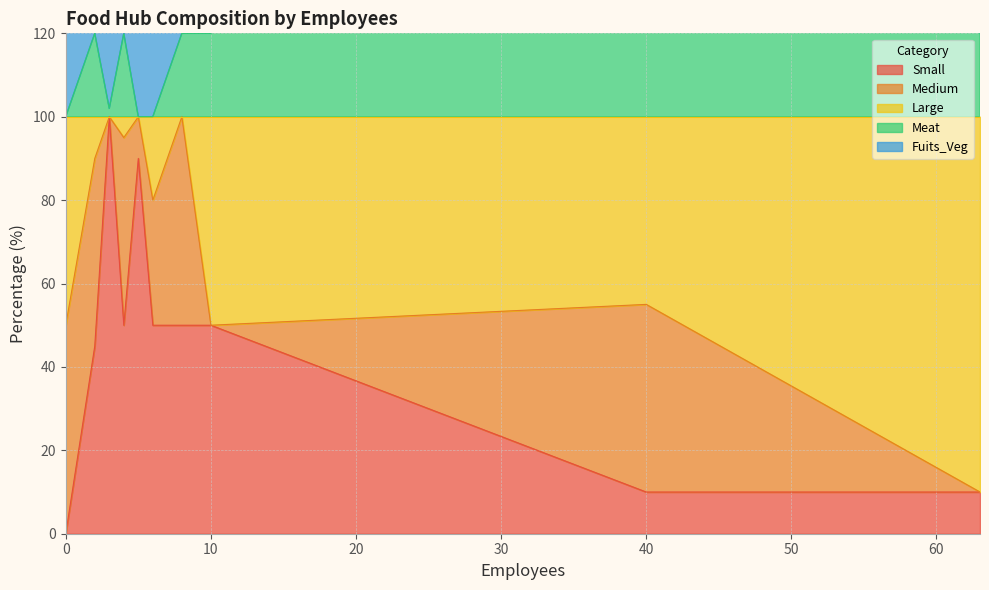

What is the sum of all Medium values?

275